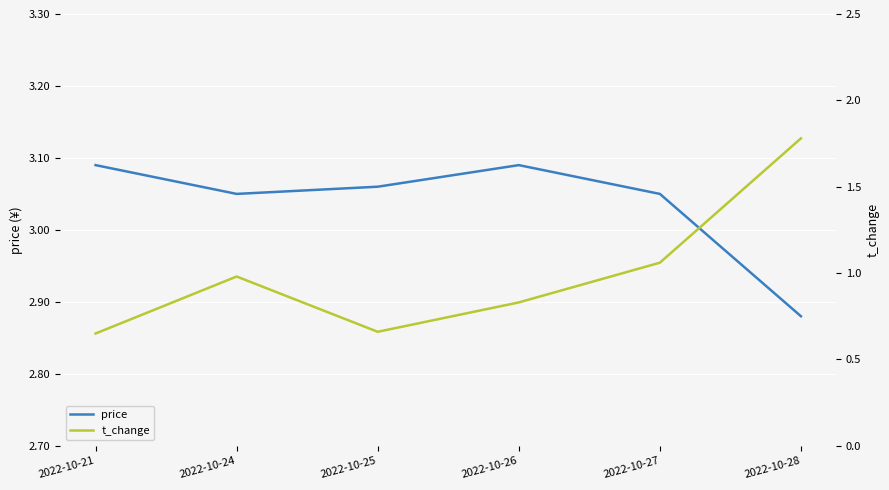

How many distinct data groups are displayed?

2